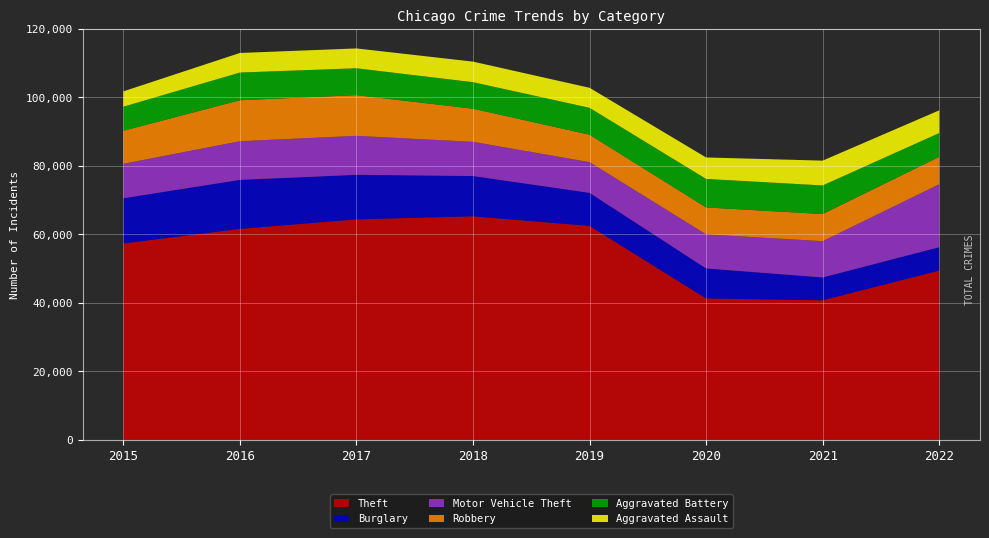

Reading left to right, transcribe all the data shown in this chart.

Theft: 2015=57350	2016=61618	2017=64380	2018=65283	2019=62480	2020=41304	2021=40762	2022=49436
Burglary: 2015=13184	2016=14289	2017=13001	2018=11746	2019=9639	2020=8755	2021=6658	2022=6817
Motor Vehicle Theft: 2015=10068	2016=11286	2017=11380	2018=9983	2019=8977	2020=9952	2021=10595	2022=18378
Robbery: 2015=9638	2016=11960	2017=11880	2018=9679	2019=7994	2020=7856	2021=7920	2022=7992
Aggravated Battery: 2015=7018	2016=8085	2017=7845	2018=7735	2019=7857	2020=8319	2021=8347	2022=6944
Aggravated Assault: 2015=4480	2016=5712	2017=5793	2018=6001	2019=5840	2020=6263	2021=7242	2022=6637